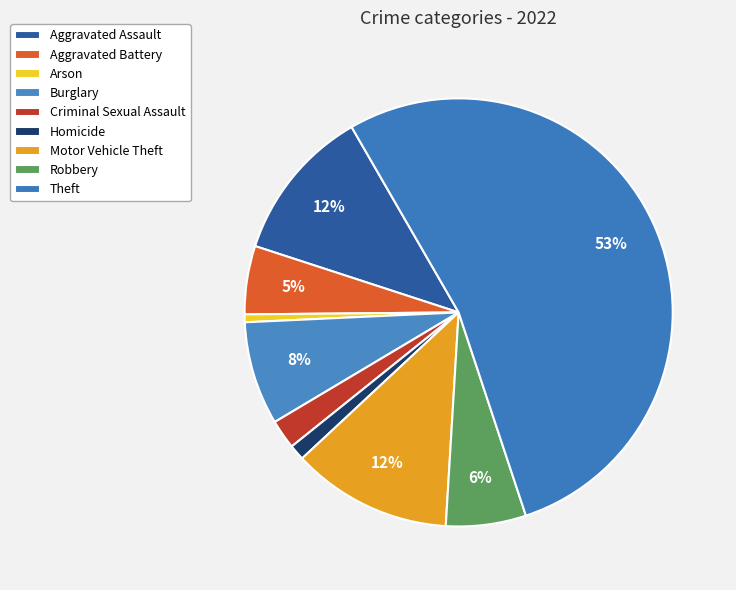

The Robbery slice represents 1% of the pie. True or false?

False